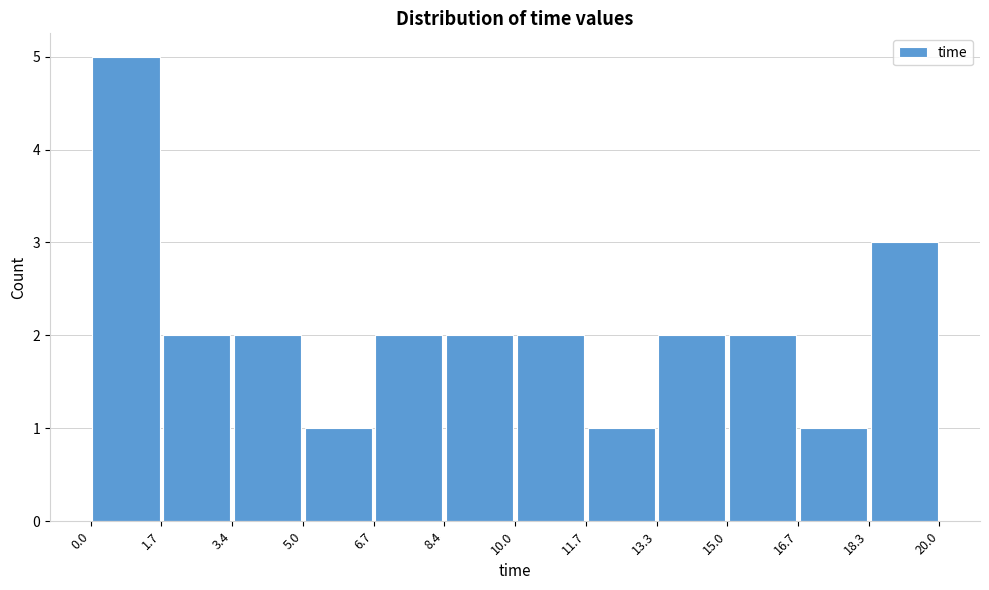

Reading left to right, transcribe this chart: for each bar, give the range it covers on the x-axis and its height. The values are not printed on the chart, so give them approximately, as read against the axis.

0.0 to 1.7: 5
1.7 to 3.4: 2
3.4 to 5.0: 2
5.0 to 6.7: 1
6.7 to 8.4: 2
8.4 to 10.0: 2
10.0 to 11.7: 2
11.7 to 13.3: 1
13.3 to 15.0: 2
15.0 to 16.7: 2
16.7 to 18.3: 1
18.3 to 20.0: 3